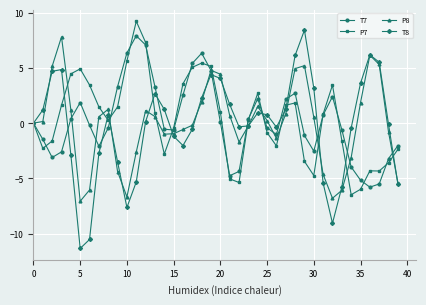

What is the minimum value for T8?

-11.3